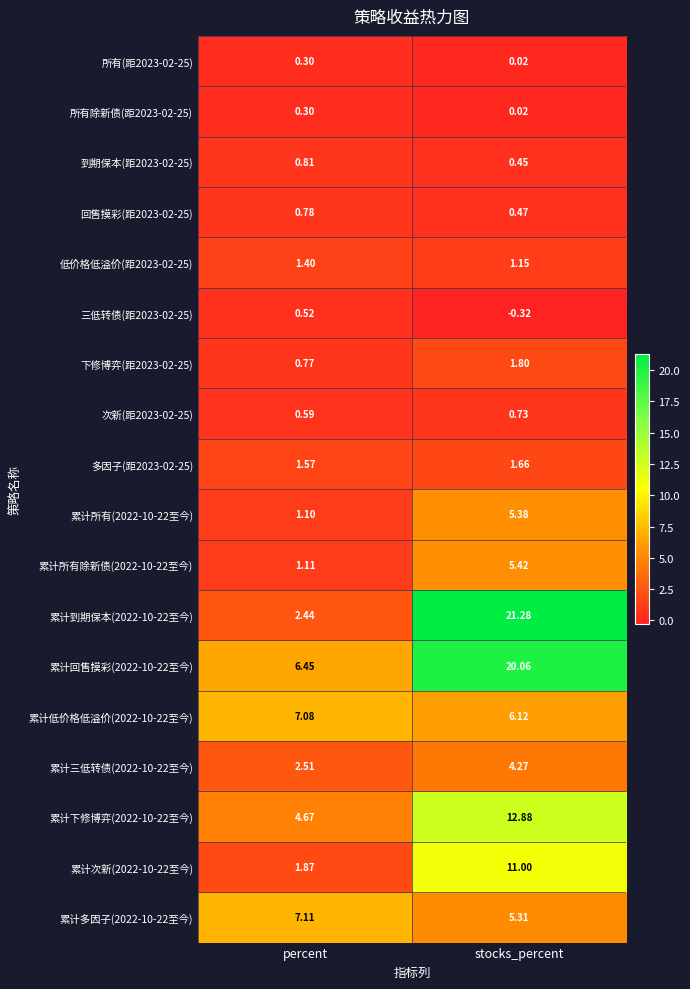

List the labels in order of 累计多因子(2022-10-22至今) value, largest first.

percent, stocks_percent